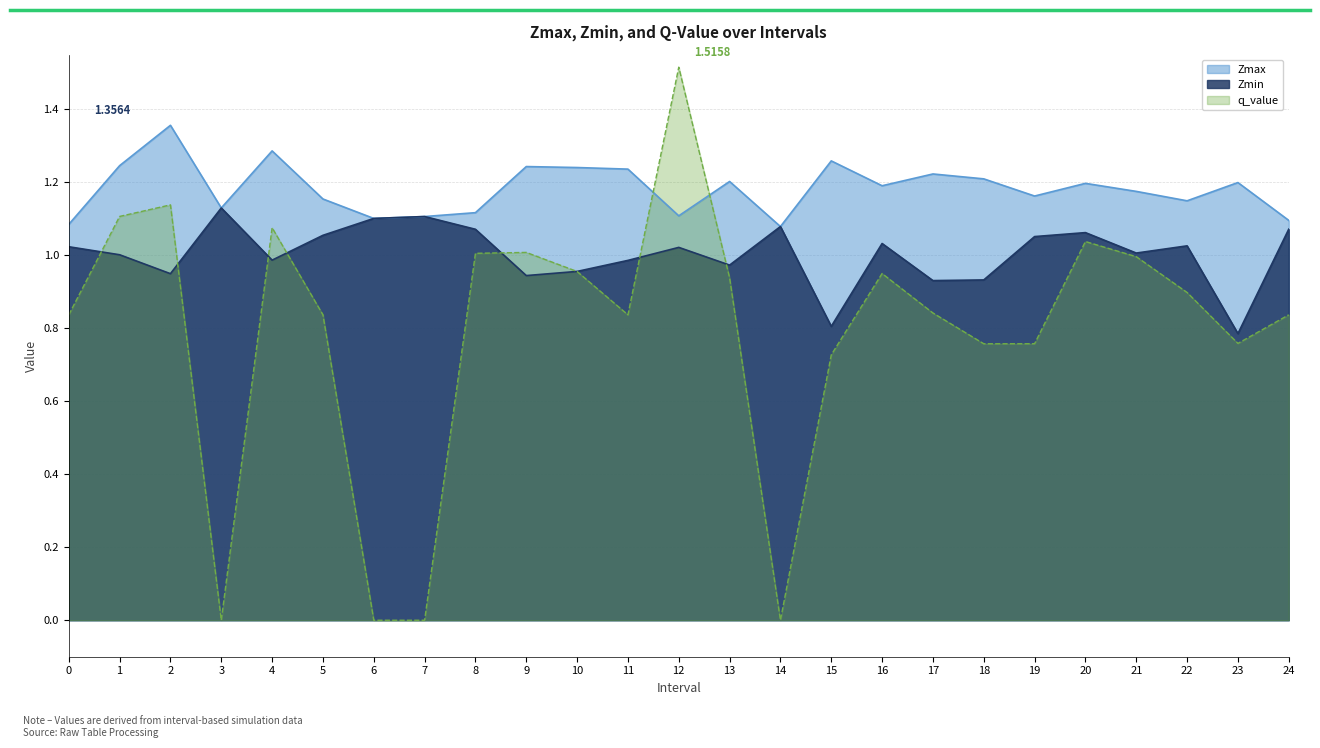

What is the value of the Zmin point at the 12th from the left?

1.0